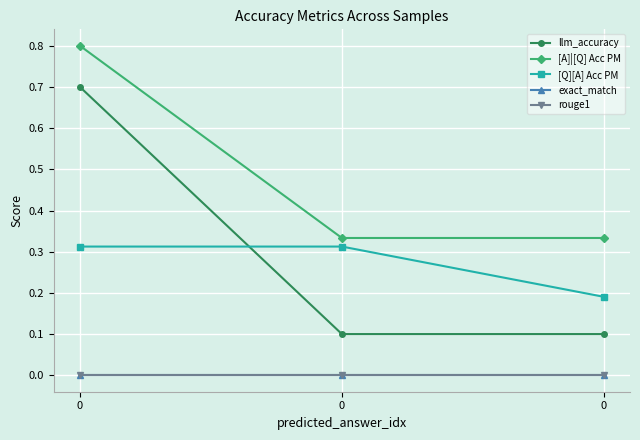

Between 0 and 0, which series saw the biggest shift?

llm_accuracy